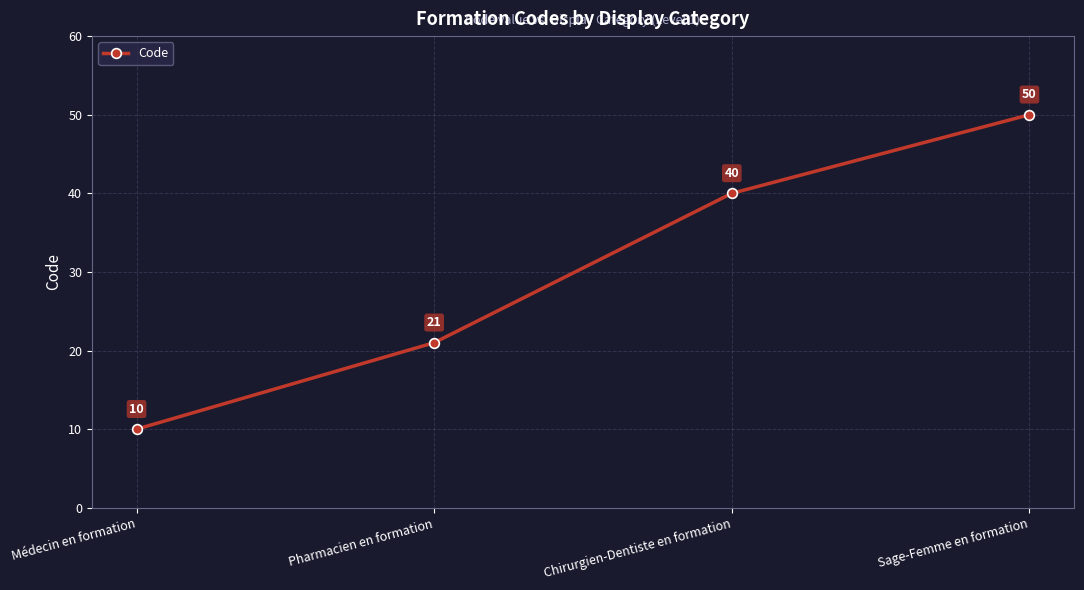

What is the minimum value shown in the chart?

10